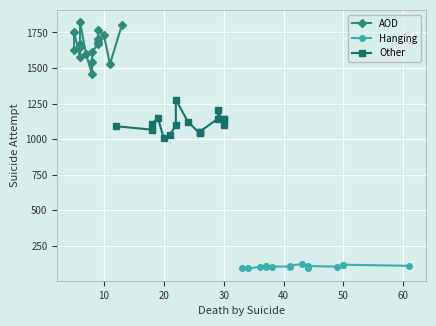

True or false: Hanging and Other cross at least once.

False